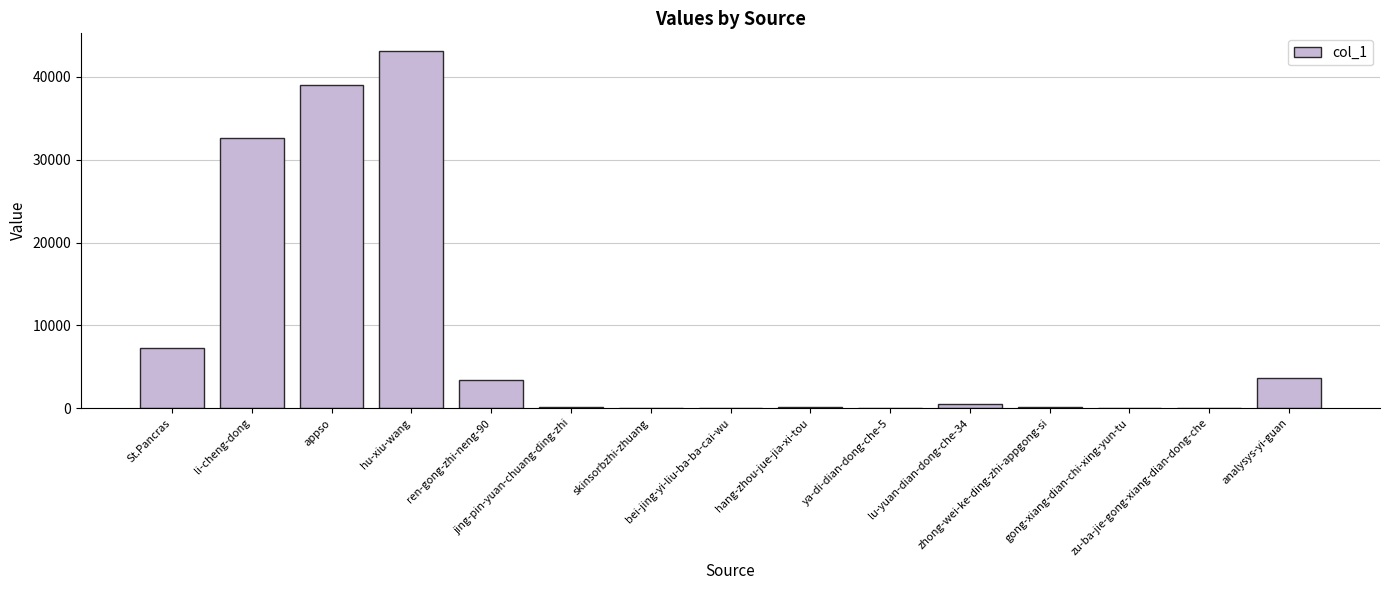

What is the difference between the values at appso and gong-xiang-dian-chi-xing-yun-tu?

38962